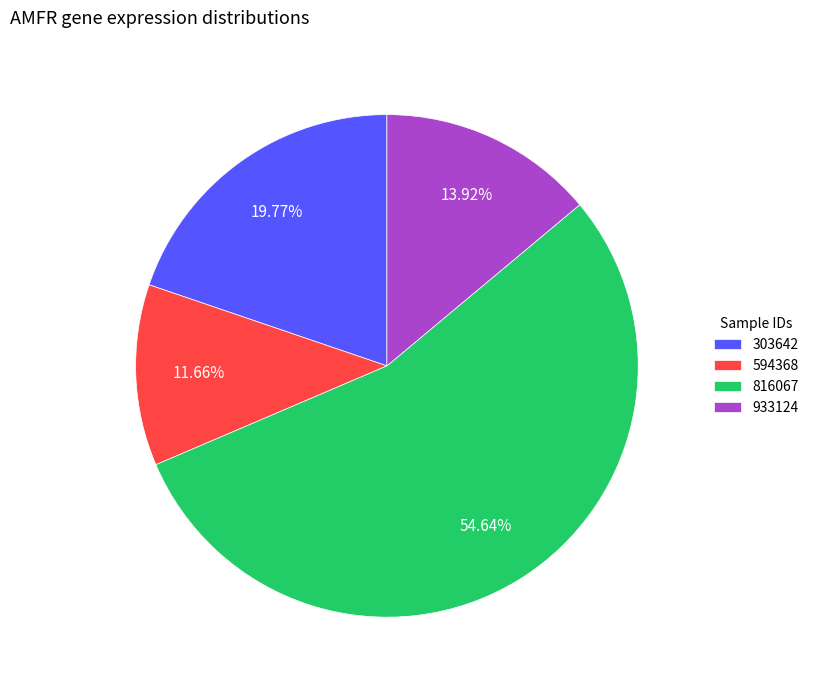

Rank the categories by value from highest to lowest.

816067, 303642, 933124, 594368